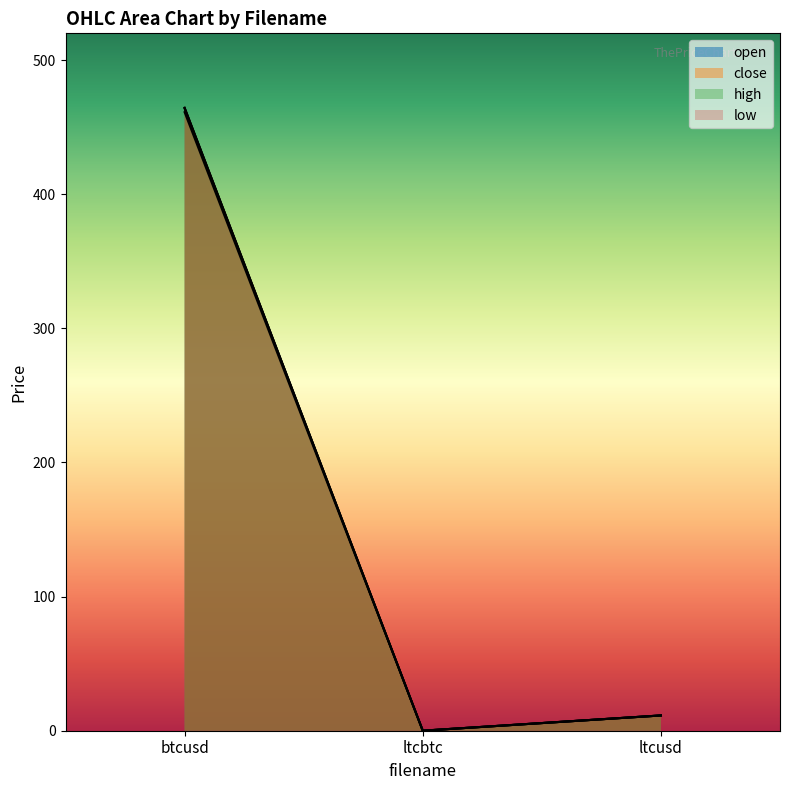

Reading right to left, transcribe all the data shown in this chart.

open: 11.4	0.0	464.4
close: 11.4	0.0	464.0
high: 11.4	0.0	464.5
low: 11.4	0.0	461.2